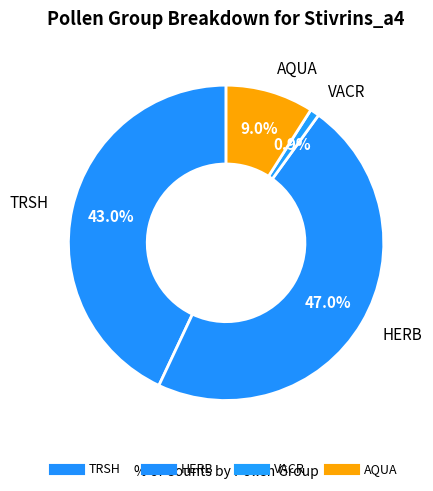

Count the number of slices in the pie.

4